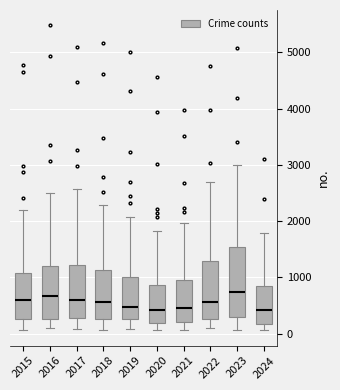

Which box is the tallest, from its lower edge to its upper edge?

2023